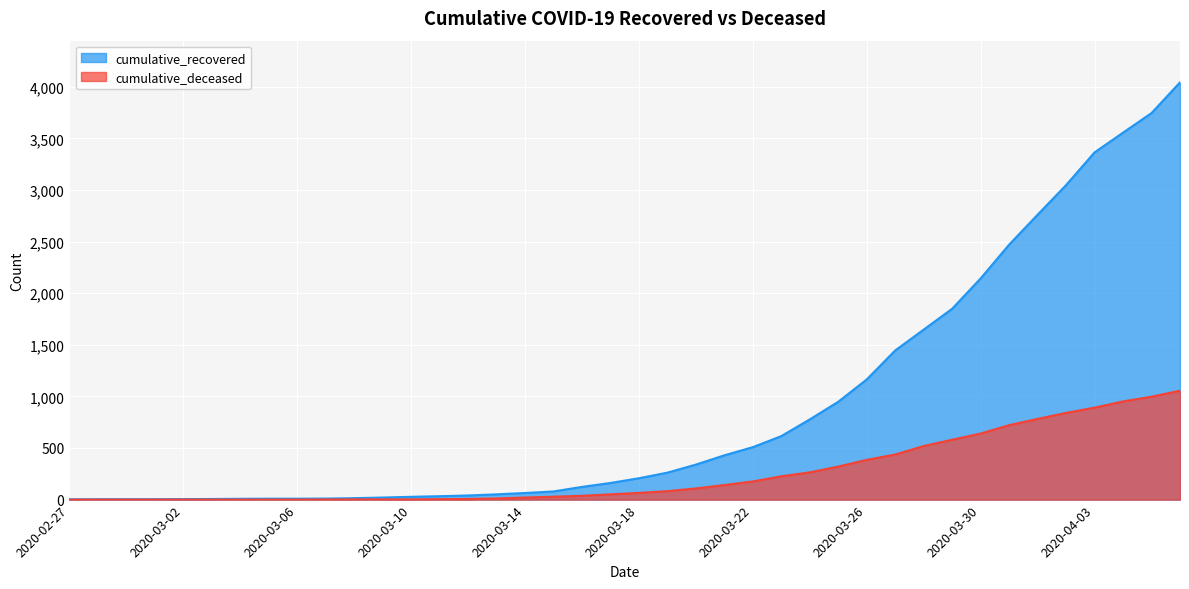

What is the label of the 2nd point from the right?

2020-04-05